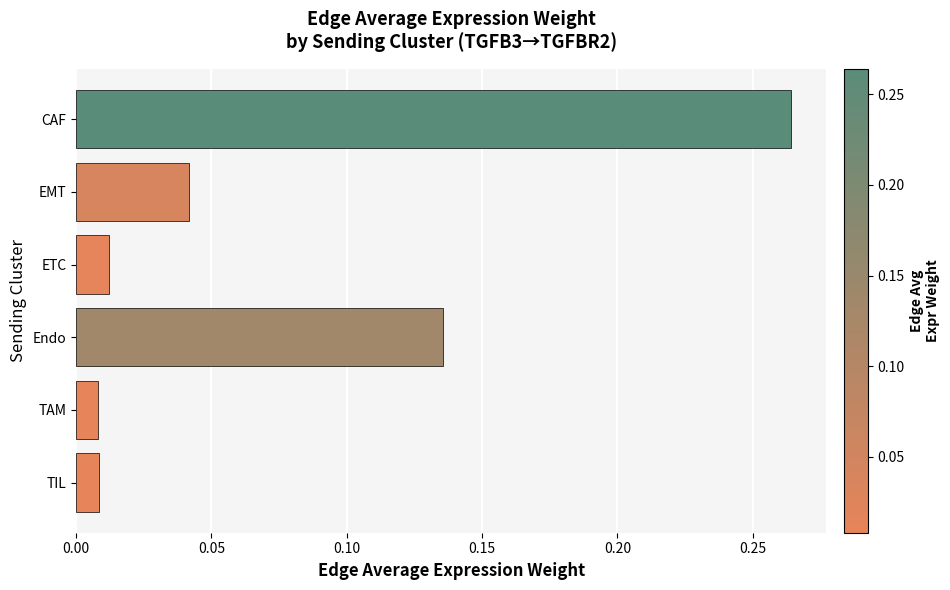

Count the number of data series in this chart.

1